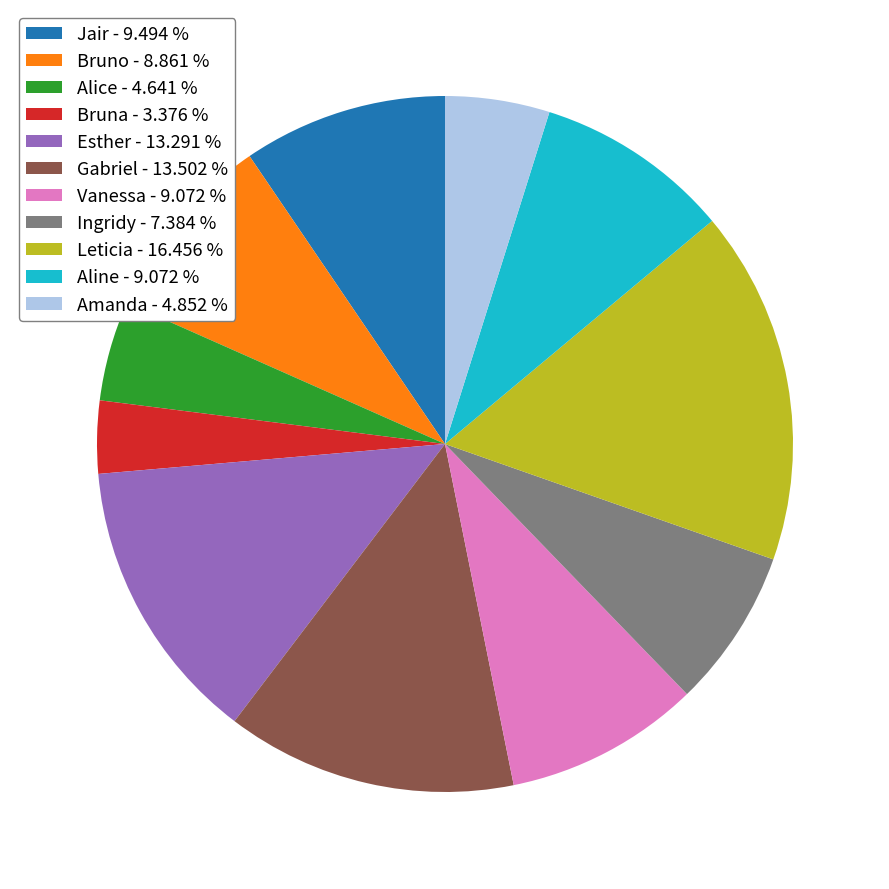

Which has a higher value, Ingridy - 7.384 % or Vanessa - 9.072 %?

Vanessa - 9.072 %